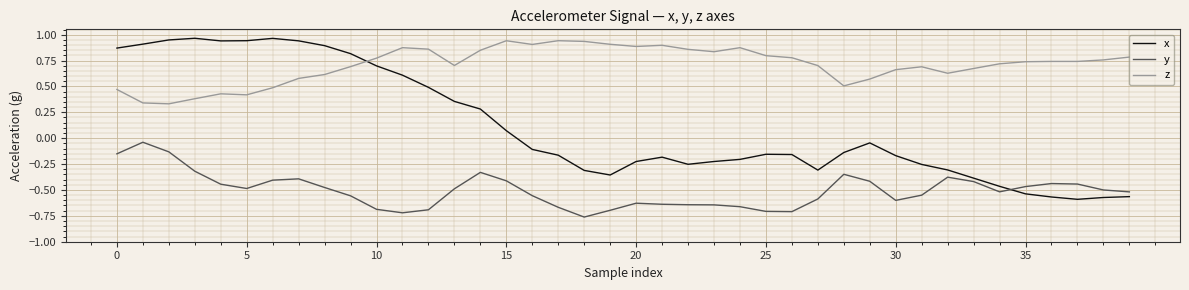

Which series has the widest spread of values?

x